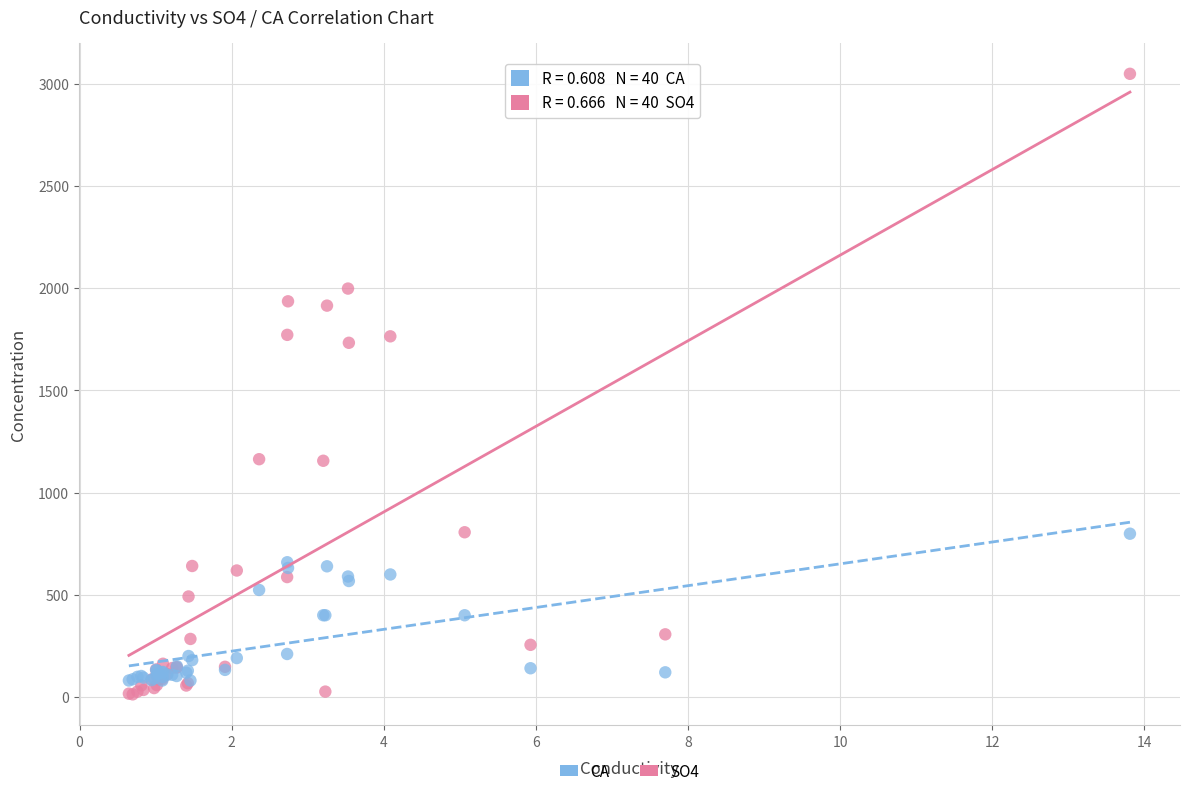

Which series reaches the minimum Y coordinate?

SO4